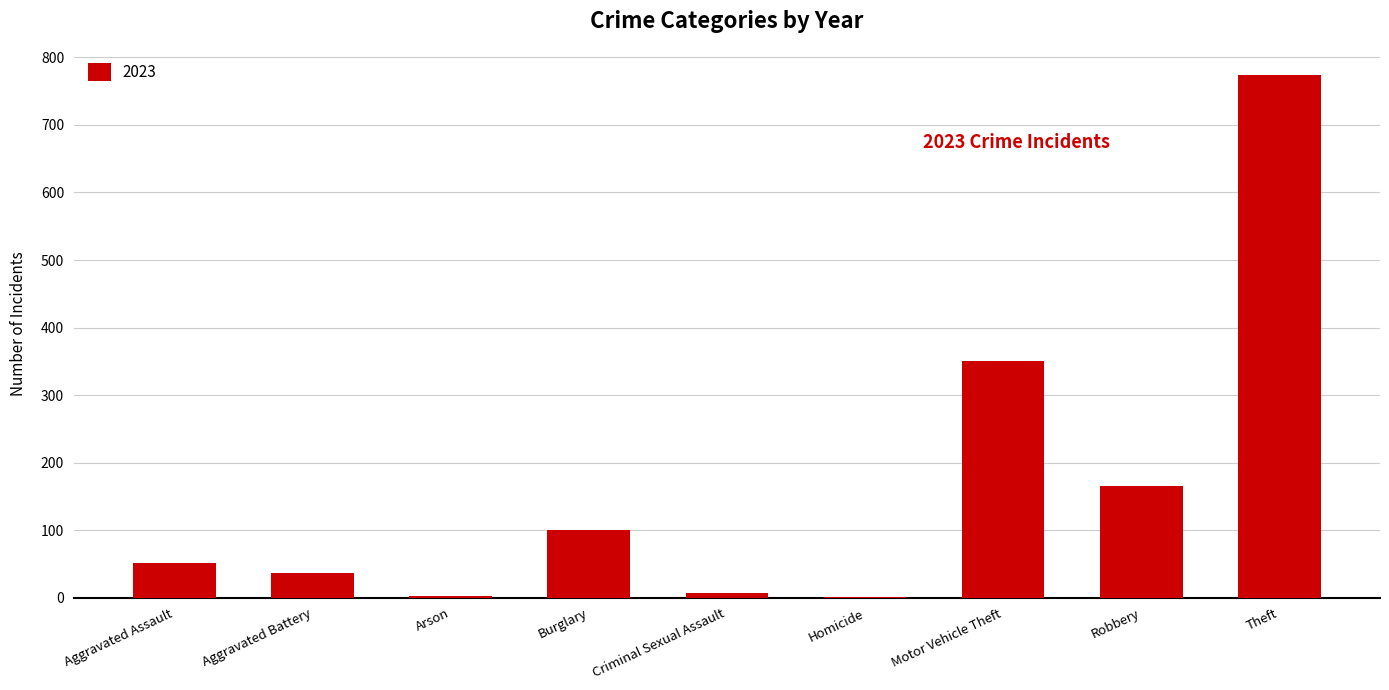

What is the sum of all values?

1488